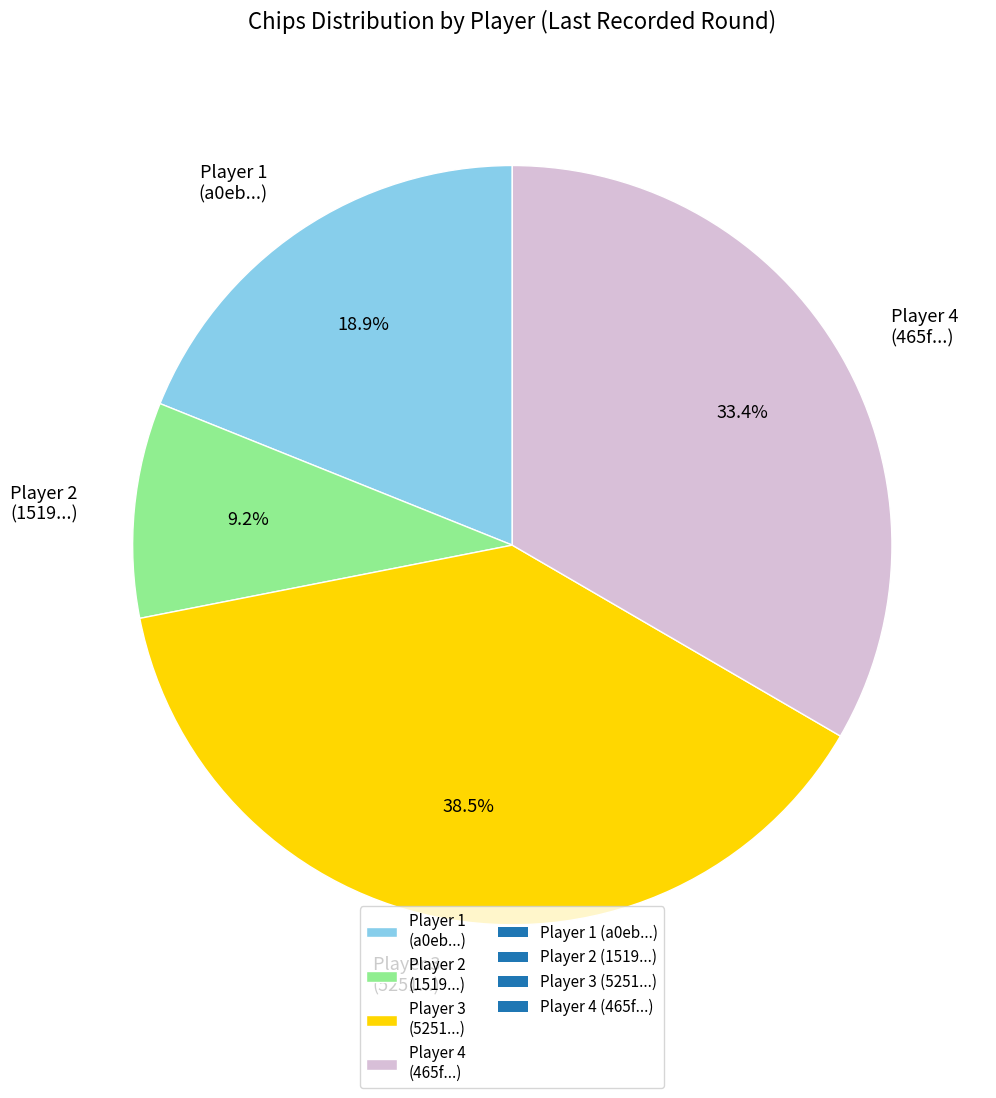

Which category has the biggest portion of the pie?

Player 3 (5251...)